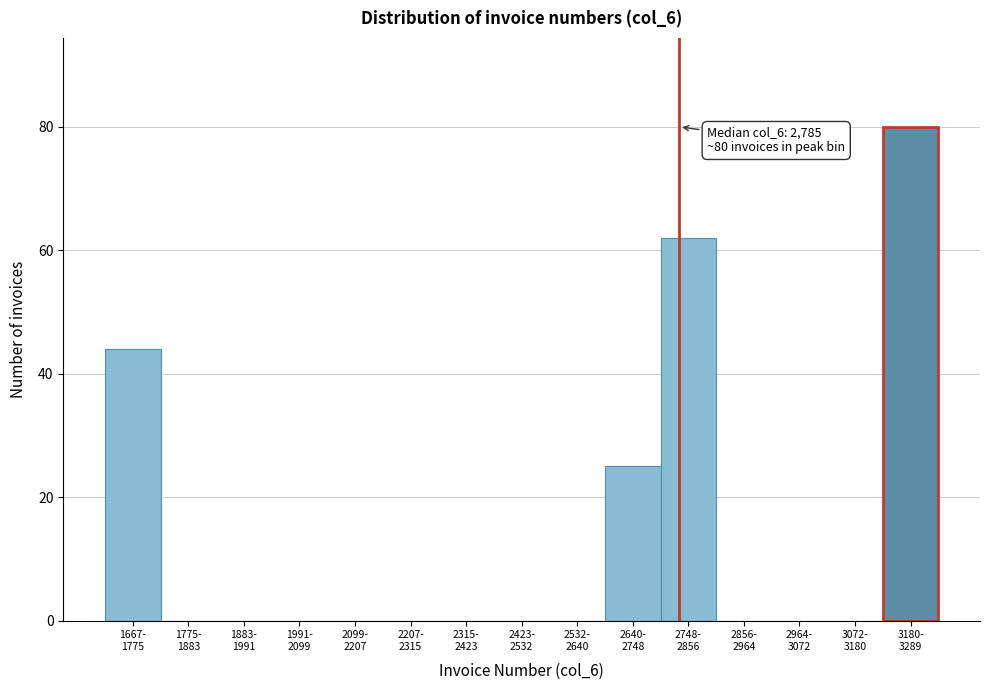

What is the sum of all values?

211